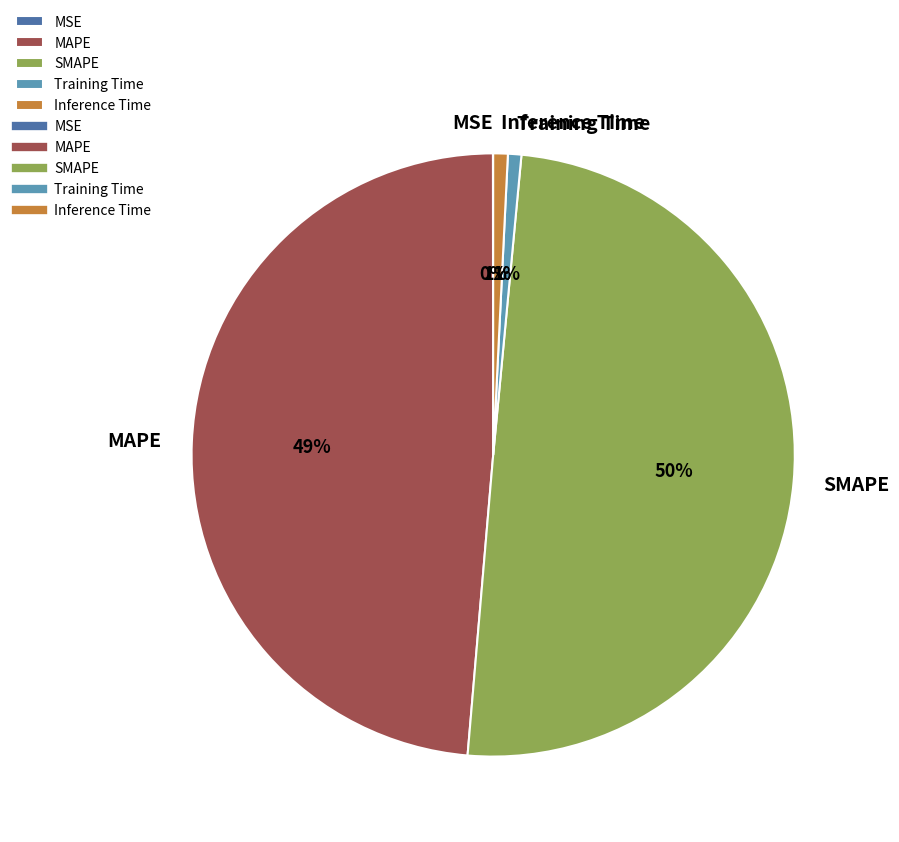

Which has a higher value, MAPE or Inference Time?

MAPE